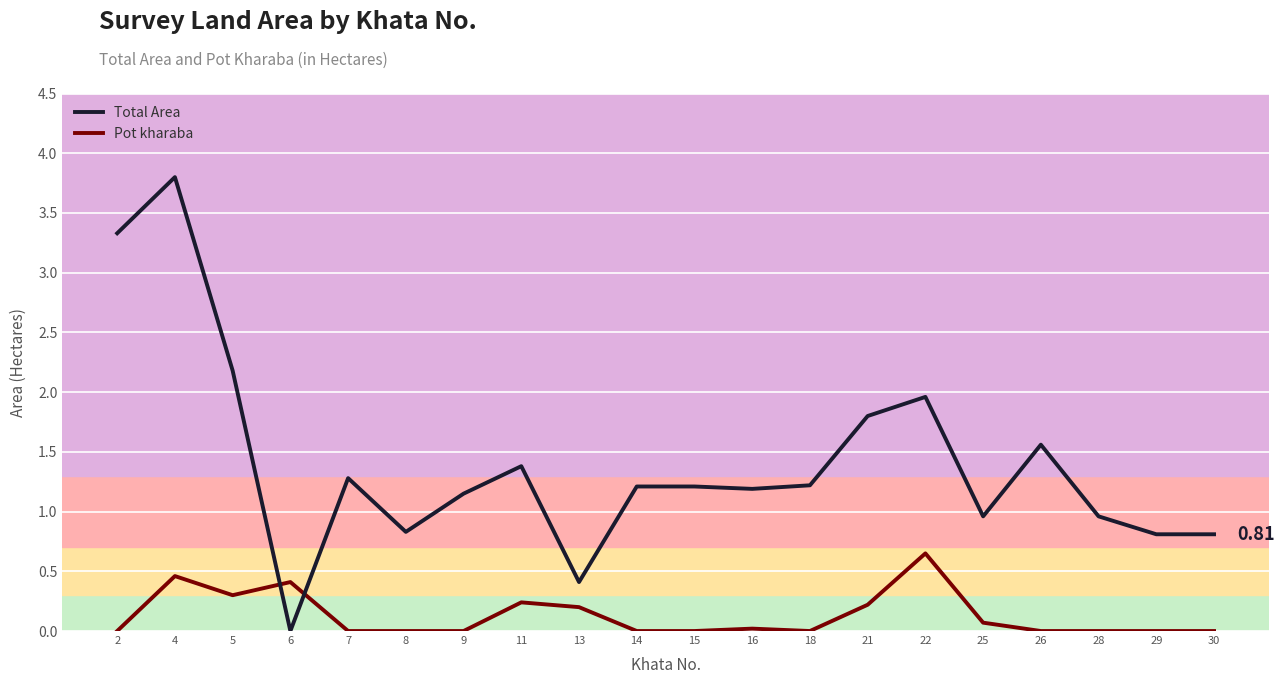

Which series ends up on top after the final intersection of Pot kharaba and Total Area?

Total Area